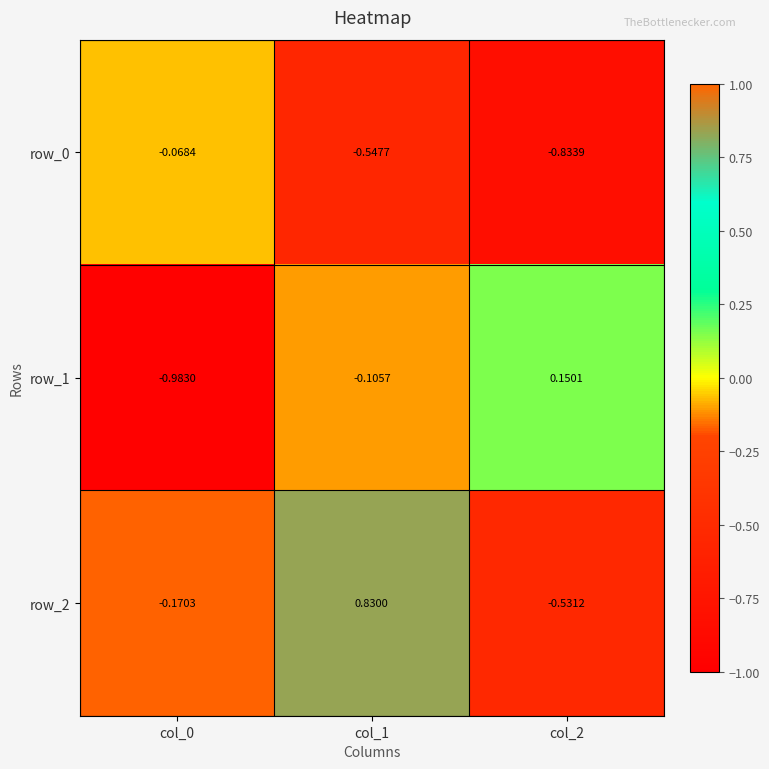

Is the value of row_2 at col_1 greater than the value of row_1 at col_1?

Yes